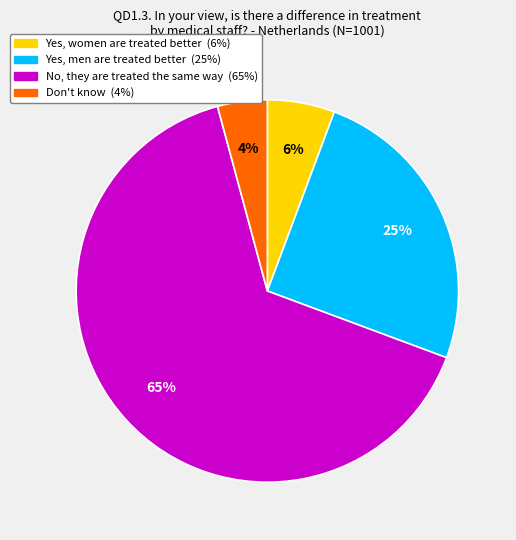

Is the sum of Yes, men are treated better and Yes, women are treated better greater than half?

No